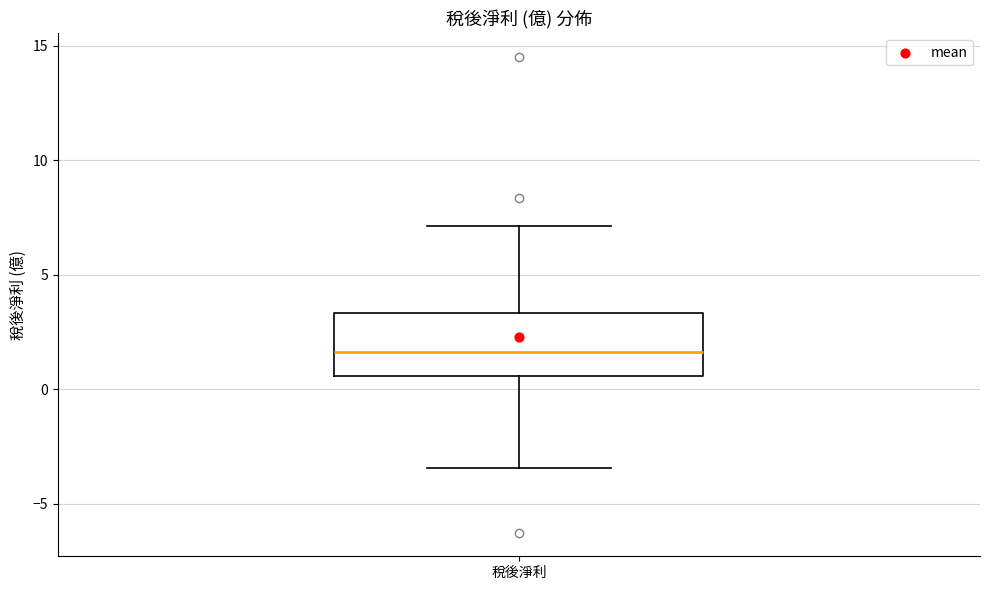

Read this box plot against the y-axis: the position of the median line, the range covered by the box, and the ends of both whiskers. The values are not printed on the chart, so give them approximately, as read against the axis.

median 1.5, box 0.5 to 3.5, whiskers -3.5 to 7.0